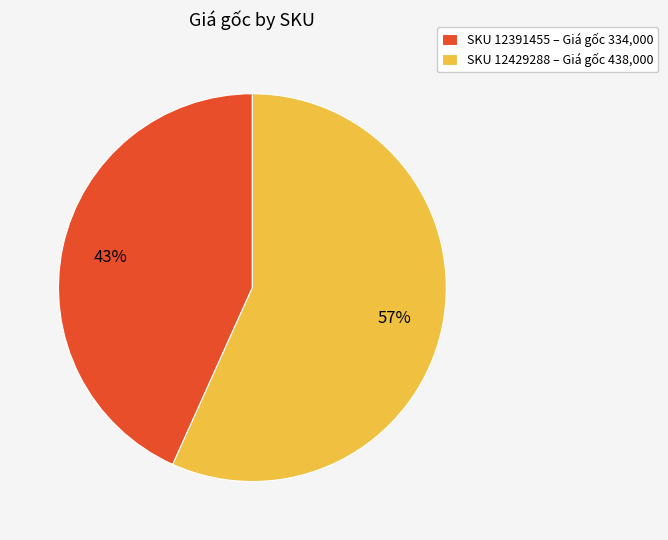

Count the number of slices in the pie.

2